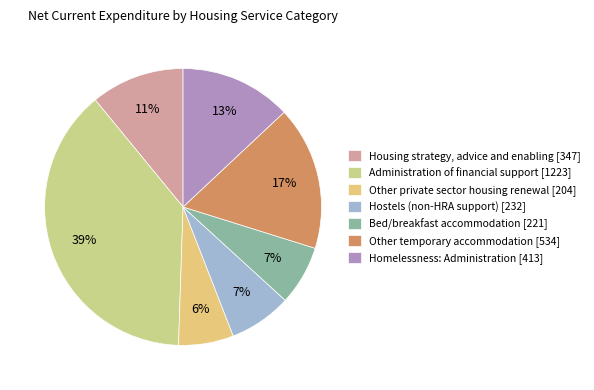

How many slices are in this pie chart?

7